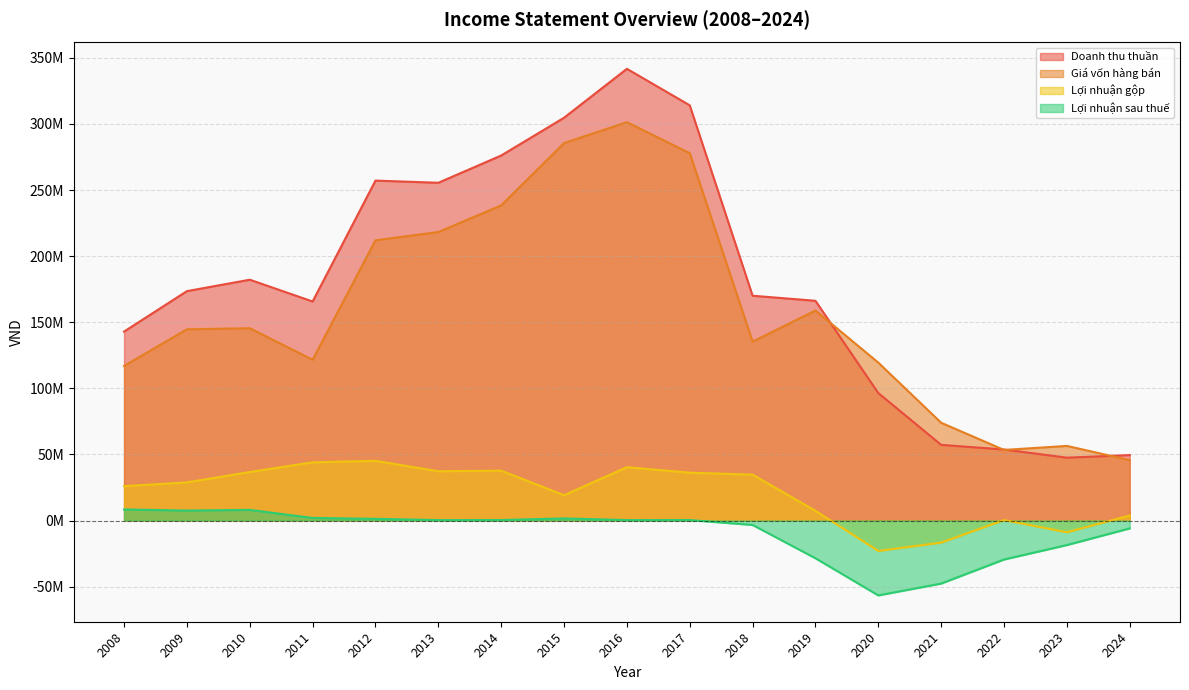

Which category has the lowest value across all series?

2020